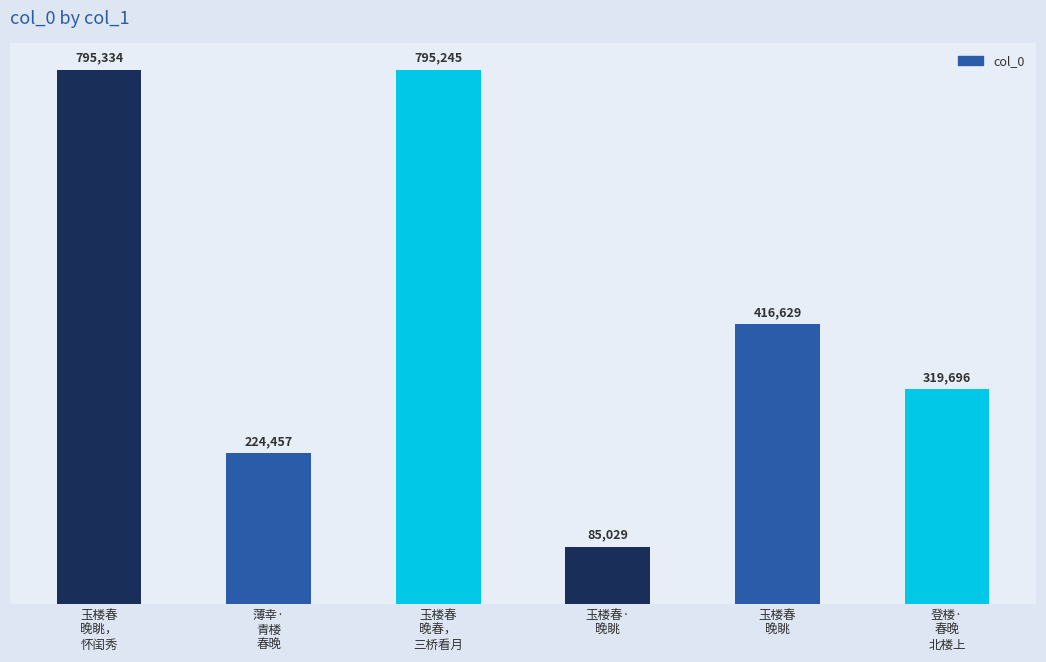

The chart shows a value of 319696 at 登楼·
春晚
北楼上. True or false?

True